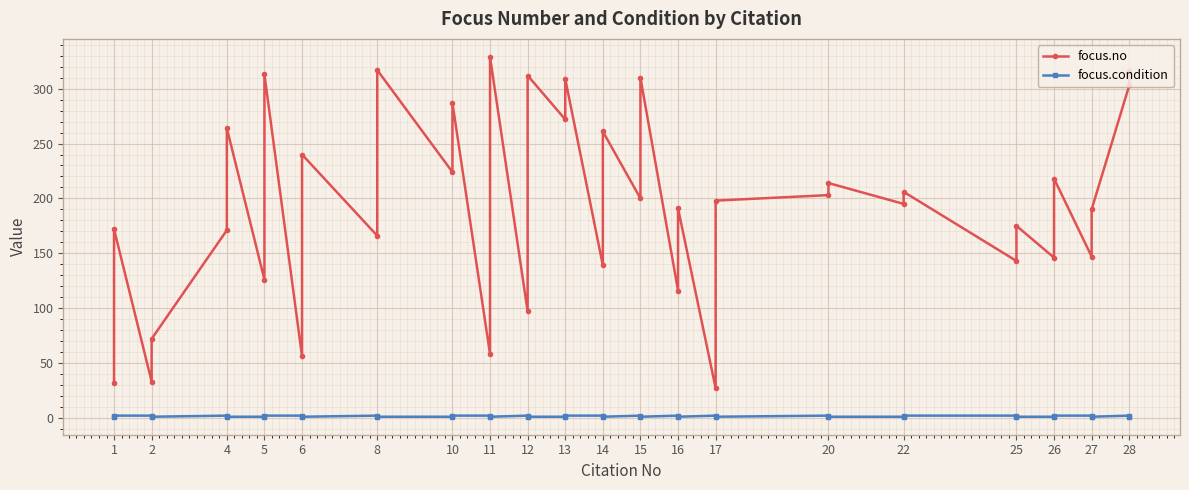

True or false: focus.no and focus.condition intersect in this chart.

False